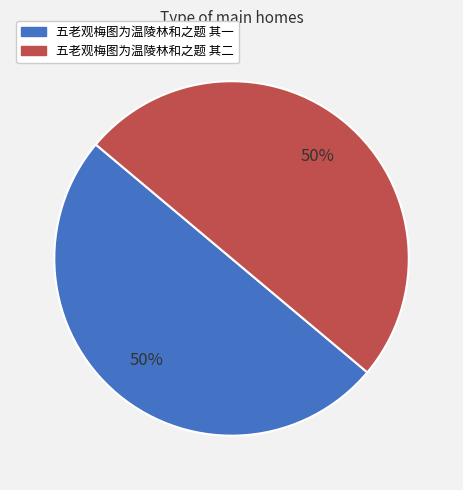

Combined, do 五老观梅图为温陵林和之题 其二 and 五老观梅图为温陵林和之题 其一 account for over 50%?

Yes